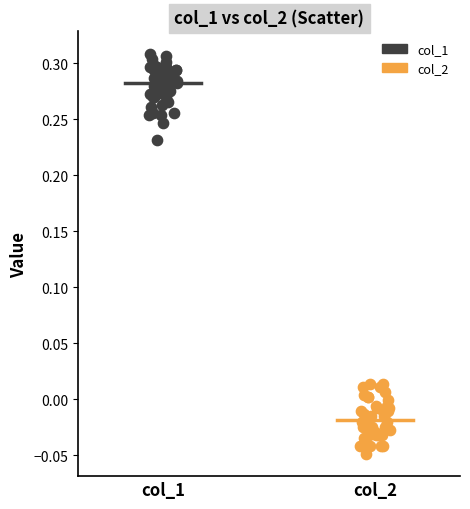

Which series contains the lowest Y value?

col_2